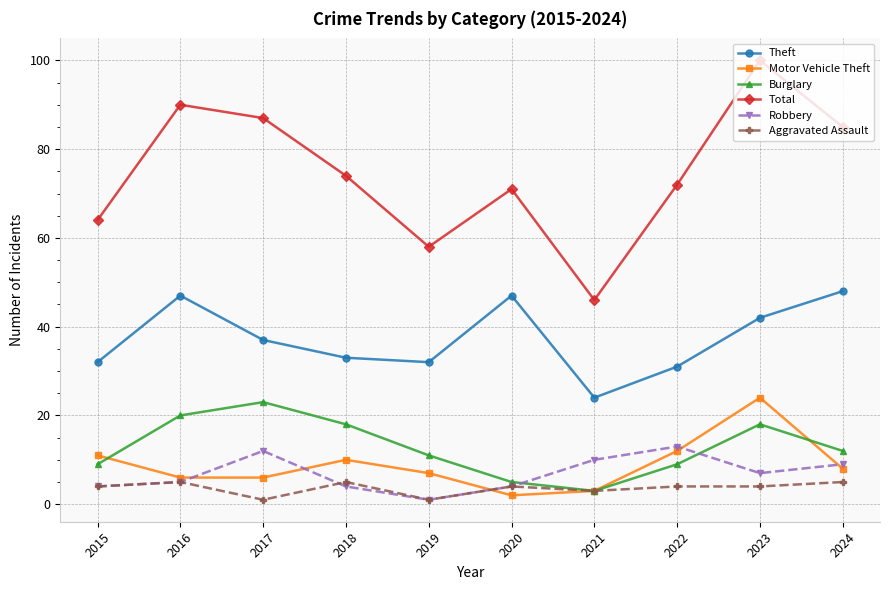

Which category has the highest value across all series?

2023